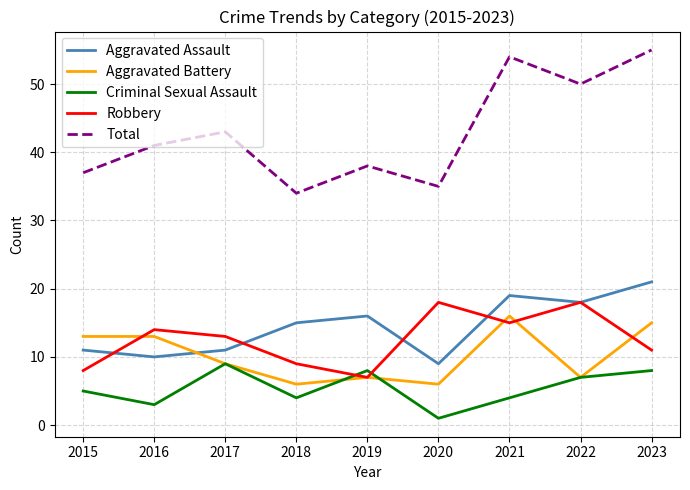

At which category does Criminal Sexual Assault reach its first local valley?

2016